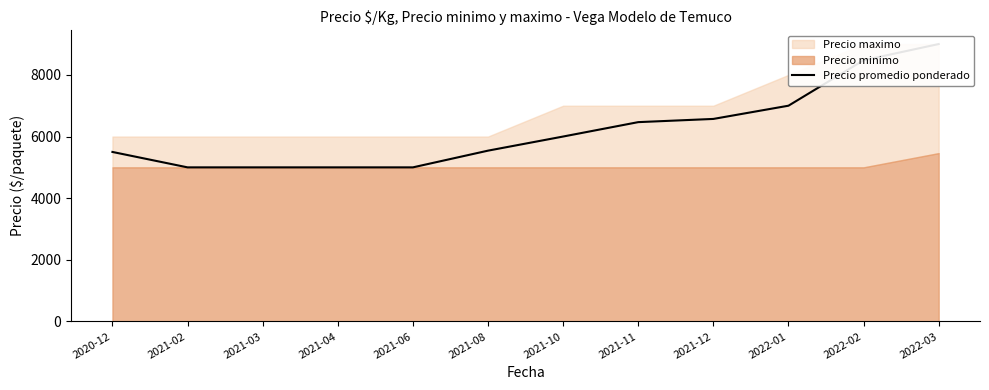

Reading left to right, what are all the values shown in this chart?

5500	5000	5000	5000	5000	5542	6000	6467	6571	7000	8474	9000